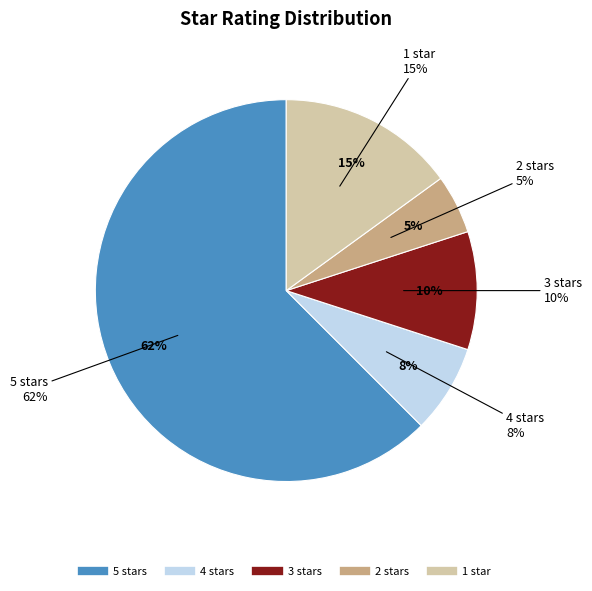

Is the sum of 3.0 and 4.0 greater than half?

No